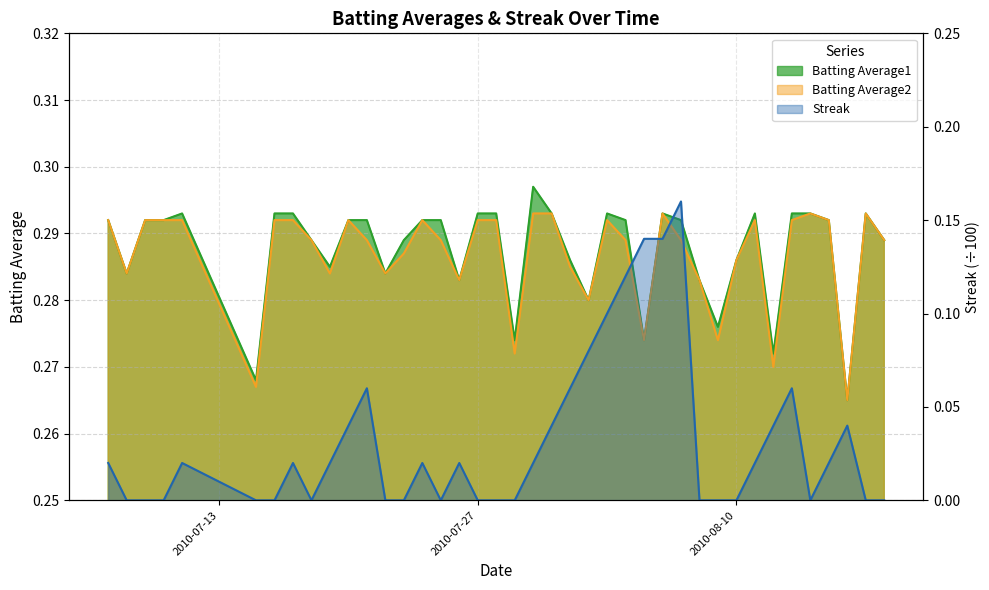

Is the value of Batting Average2 at 2010-07-15 greater than the value of Batting Average1 at 2010-08-03?

No